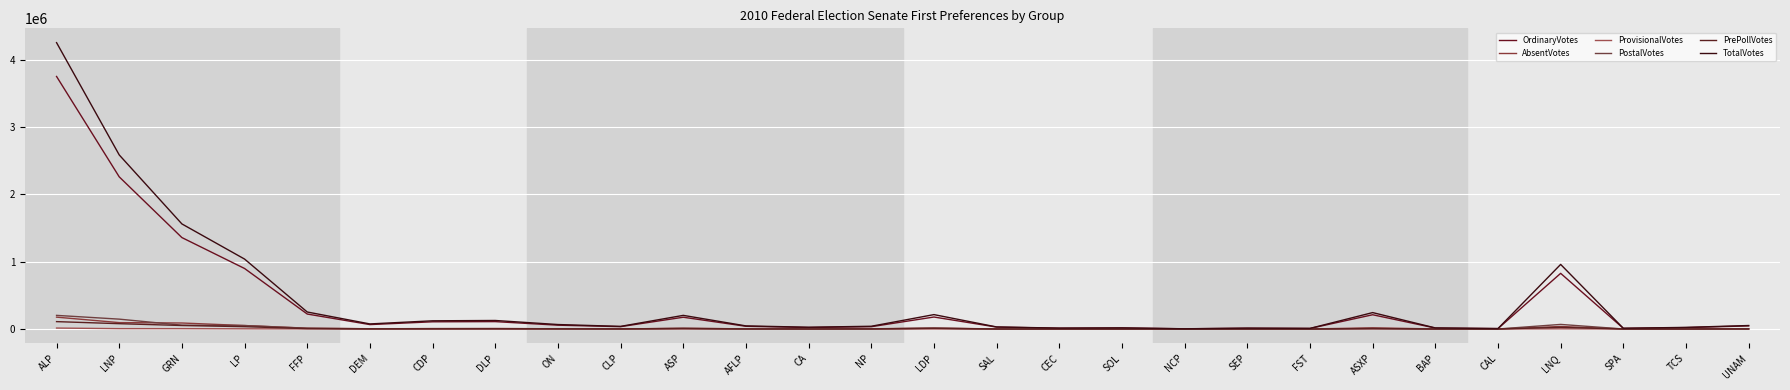

At which label is TotalVotes closest to 2127521?

LNP